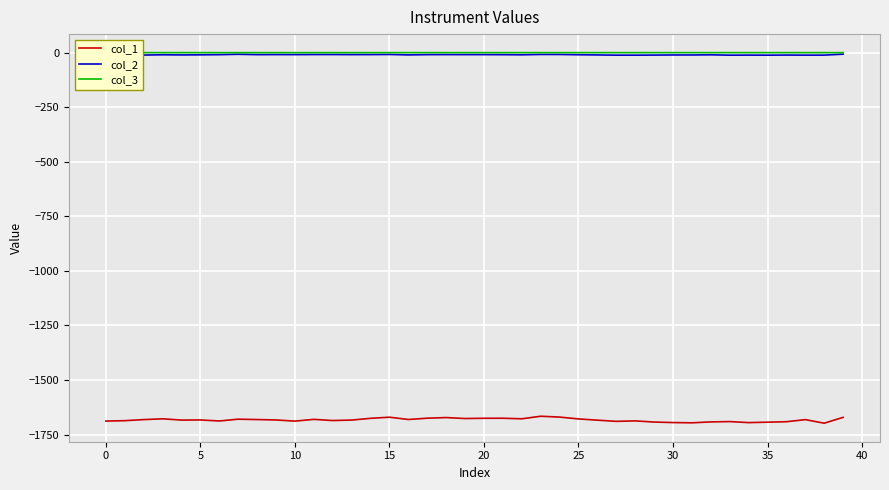

Which series has the largest range (max minus min)?

col_1